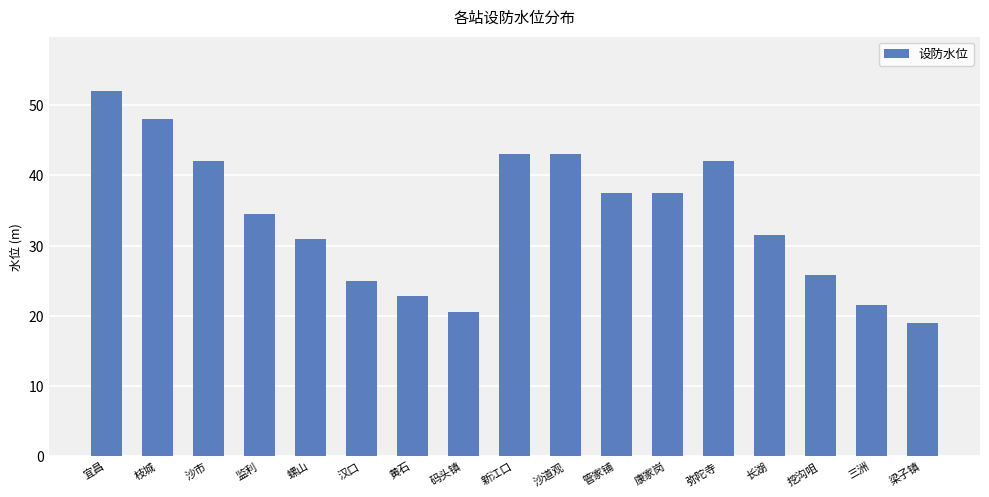

The chart shows a value of 48.0 at 枝城. True or false?

True